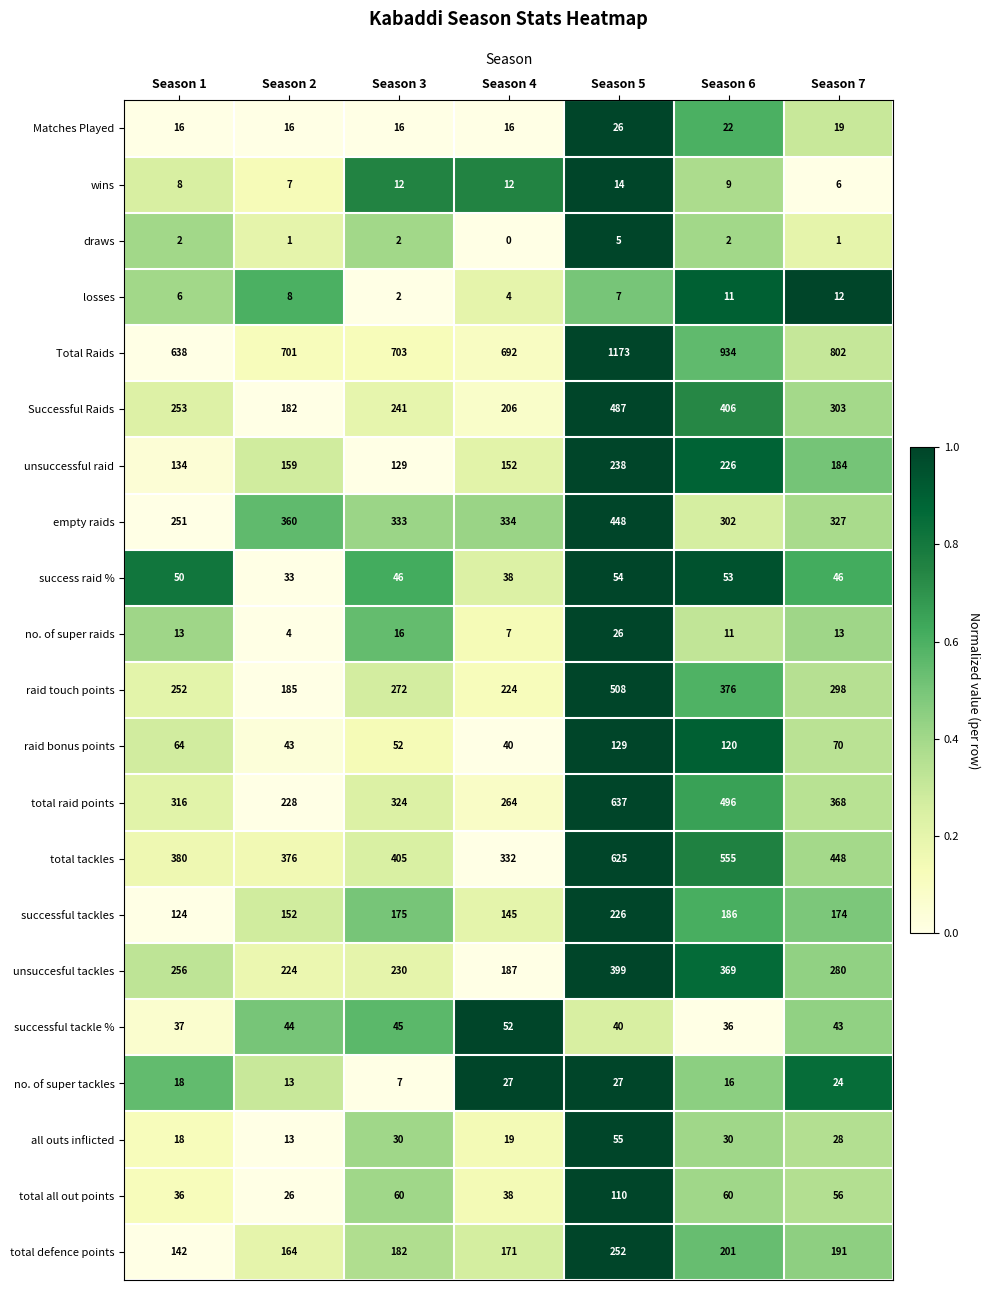

Between Season 3 and Season 5, which series saw the biggest shift?

Total Raids